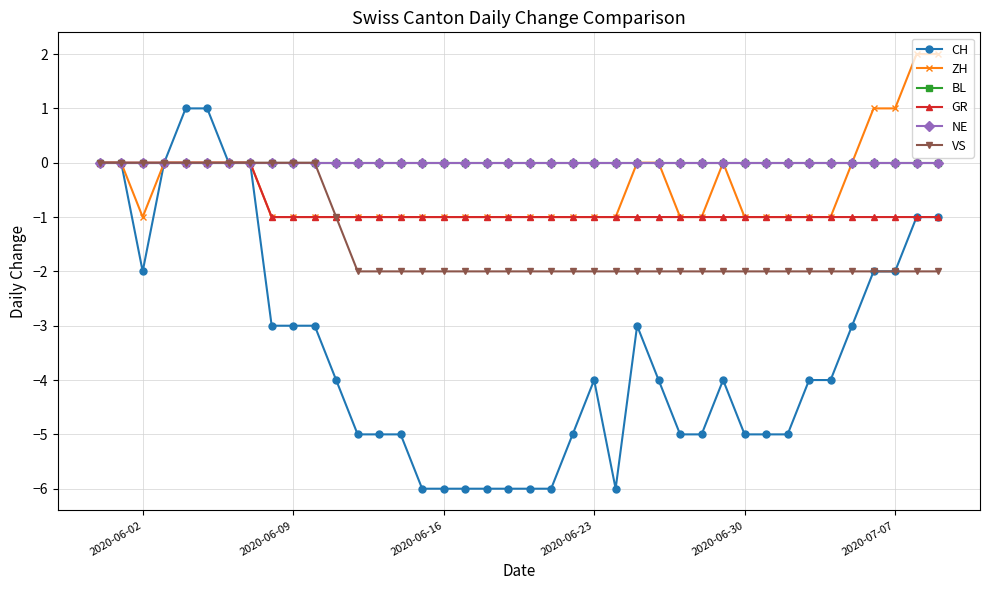

How many lines are shown in the chart?

6